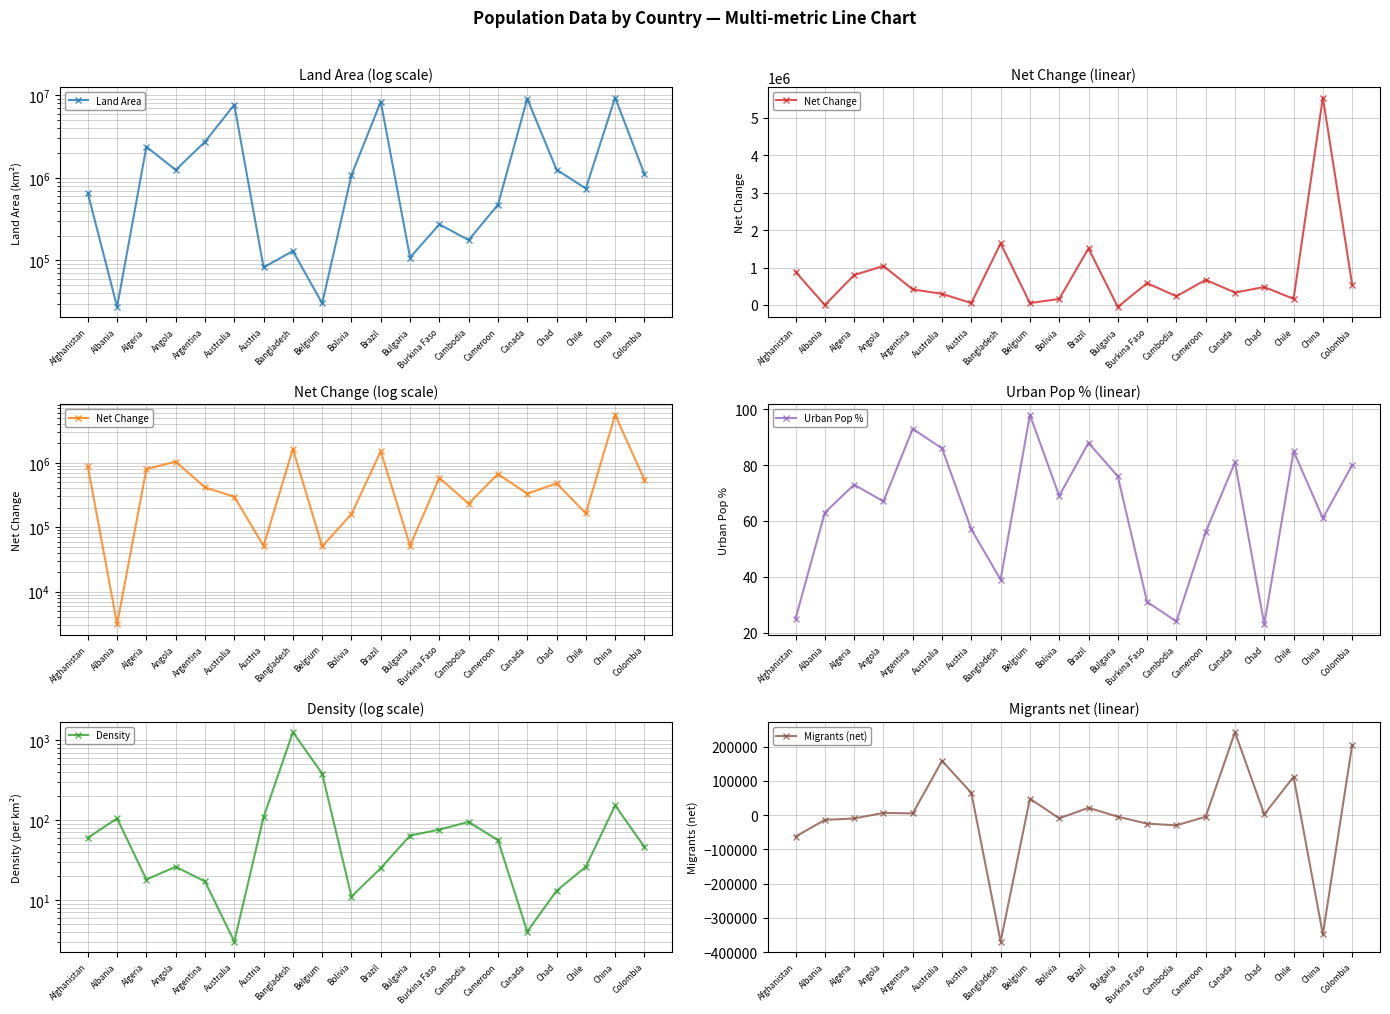

Which label corresponds to the smallest value in the chart?

Bangladesh